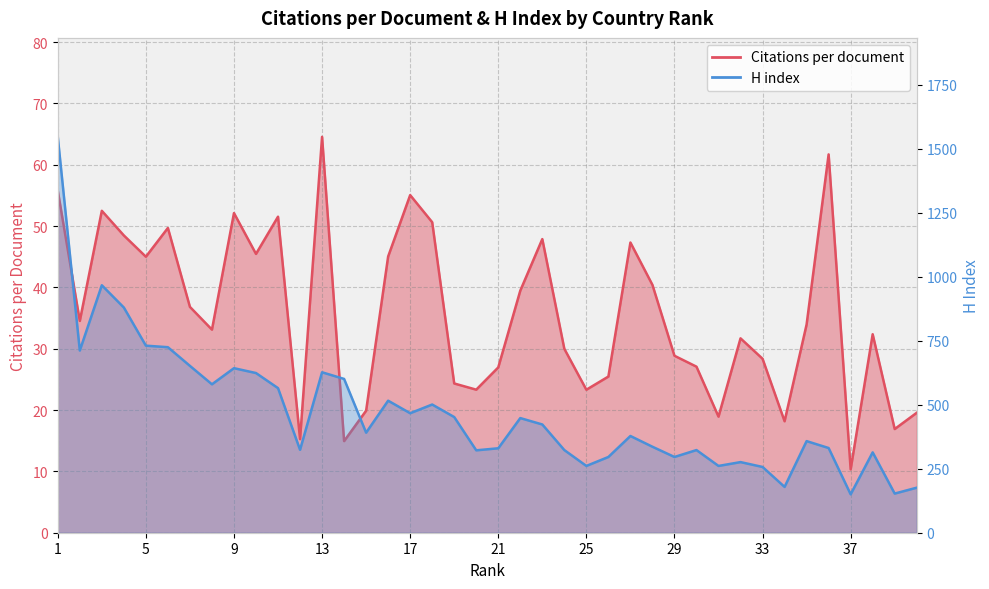

Reading right to left, what are all the values shown in this chart?

Citations per document: 19.6	16.9	32.4	10.3	61.7	34.0	18.2	28.4	31.7	18.9	27.1	28.9	40.4	47.3	25.5	23.3	30.0	47.9	39.5	27.0	23.3	24.3	50.6	55.1	45.0	19.9	14.9	64.6	15.3	51.5	45.5	52.1	33.1	36.8	49.7	45.0	48.5	52.5	34.5	55.8
H index: 176.0	153.0	314.0	150.0	331.0	358.0	179.0	257.0	276.0	261.0	323.0	296.0	336.0	378.0	296.0	261.0	323.0	423.0	448.0	330.0	322.0	452.0	501.0	467.0	516.0	391.0	601.0	627.0	324.0	565.0	624.0	643.0	580.0	652.0	725.0	731.0	880.0	967.0	712.0	1547.0